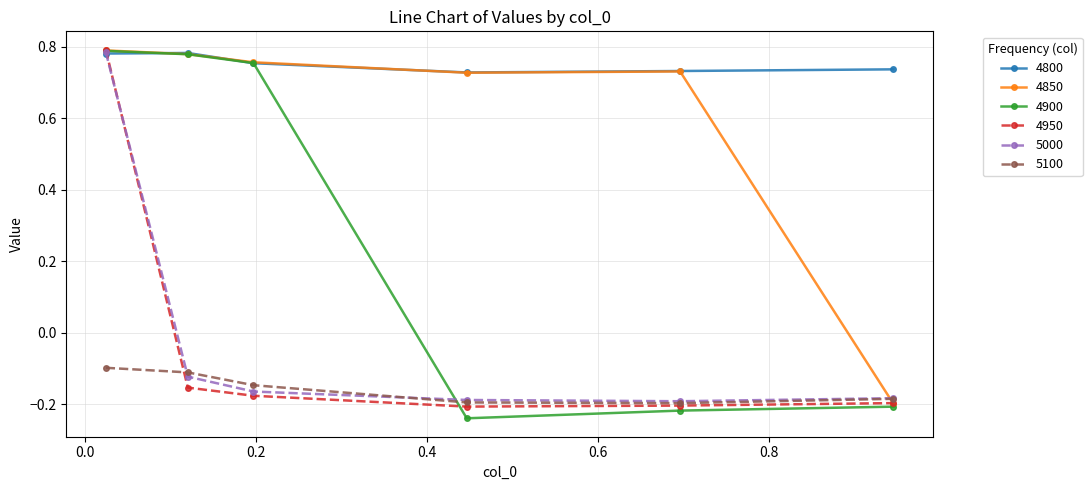

Which series has the largest total across all categories?

4800